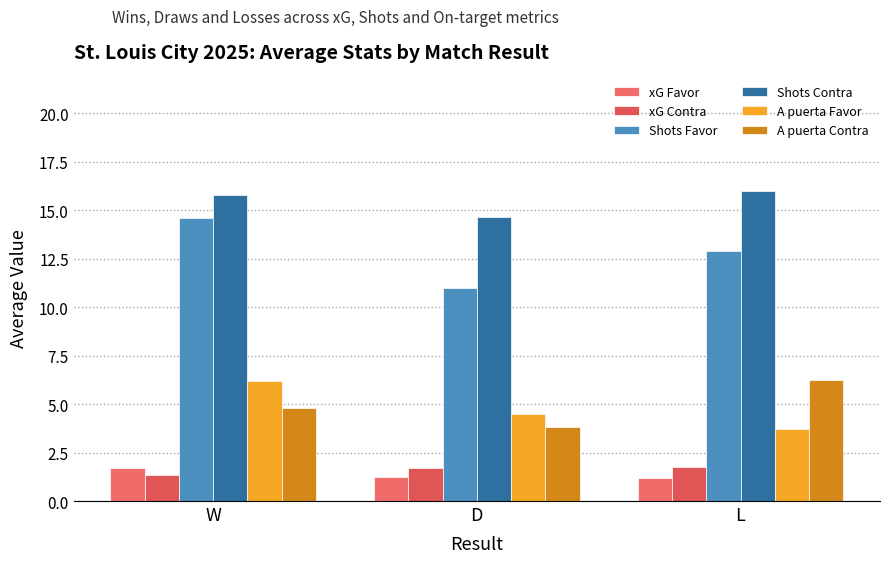

Are the bars grouped side by side (vs. stacked)?

Yes